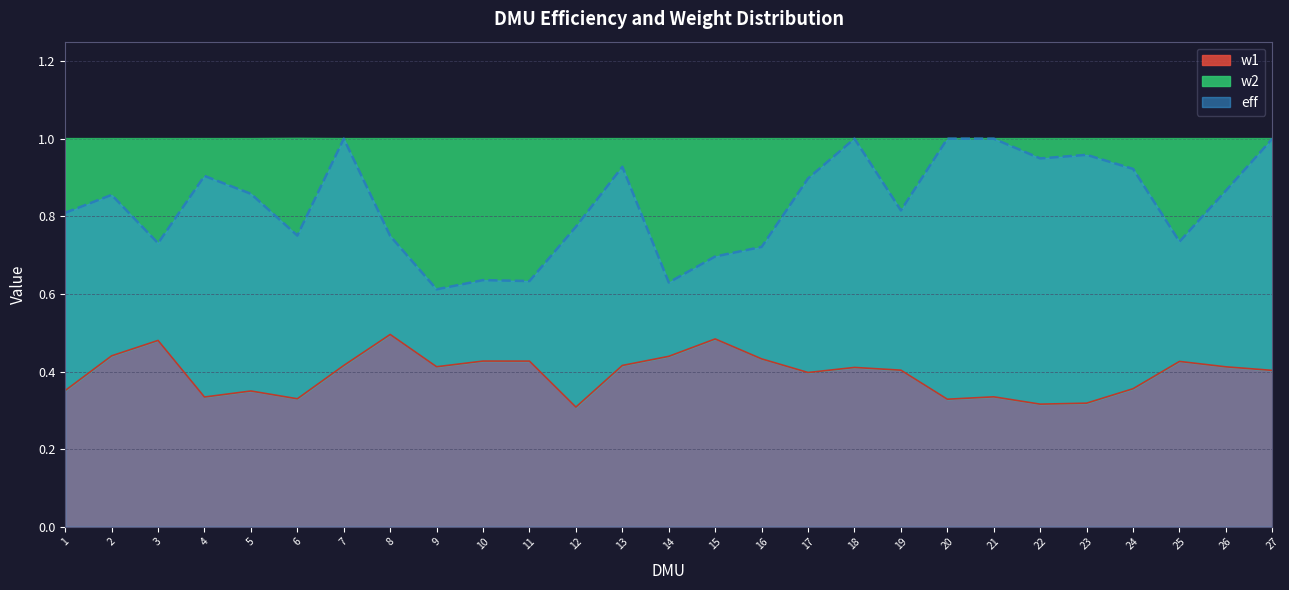

Is it true that w1 equals 0.6 at 2?

False